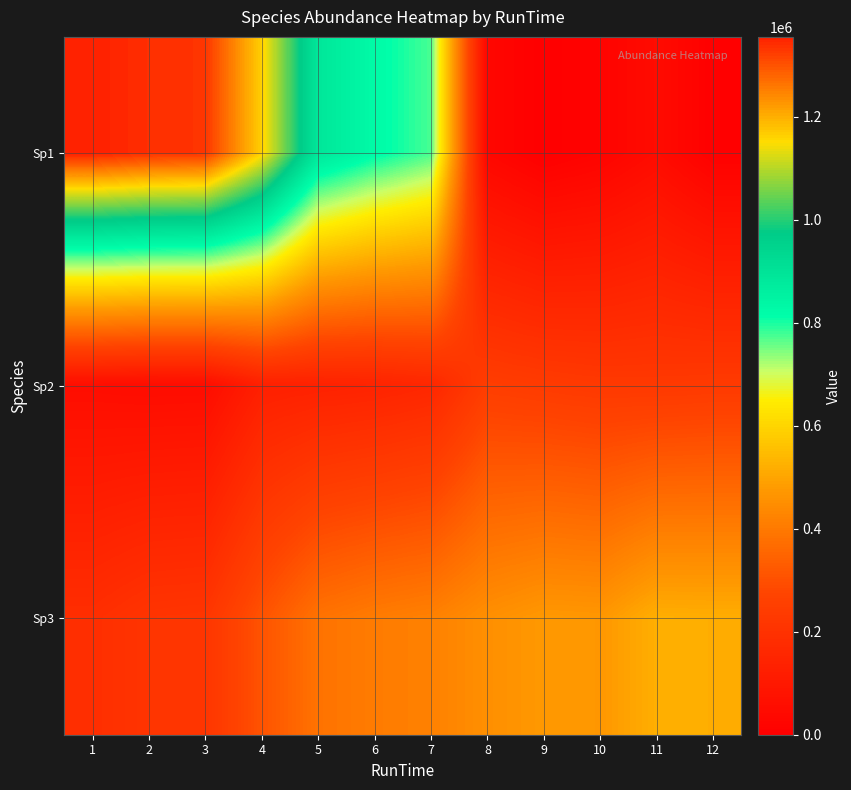

Reading left to right, what are all the values shown in this chart?

Sp1: 1=1355070.1	2=1338639.9	3=1332572.8	4=1164852.2	5=889131.5	6=825504.6	7=775133.0	8=30648.1	9=0.0	10=16147.5	11=48813.9	12=4960.7
Sp2: 1=54202.8	2=49691.8	3=51328.1	4=127103.5	5=134741.3	6=141180.5	7=156276.9	8=246921.9	9=237345.7	10=229182.3	11=228426.8	12=233254.7
Sp3: 1=186225.3	2=211668.3	3=216099.2	4=308044.4	5=384304.0	6=405665.4	7=417701.5	8=453077.9	9=474164.5	10=470788.5	11=520485.4	12=518582.2